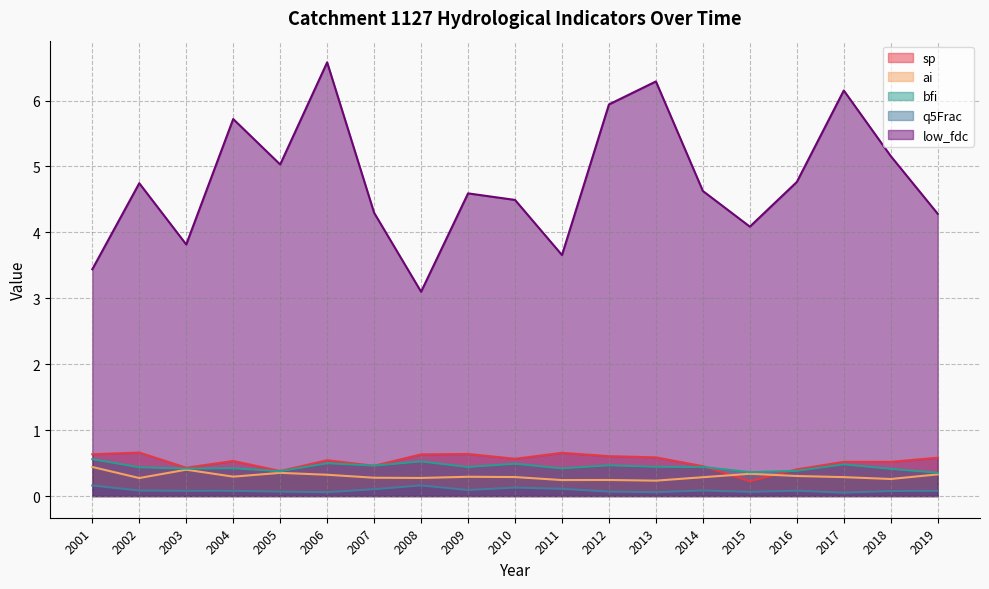

Does the chart display data point markers on the line(s)?

No